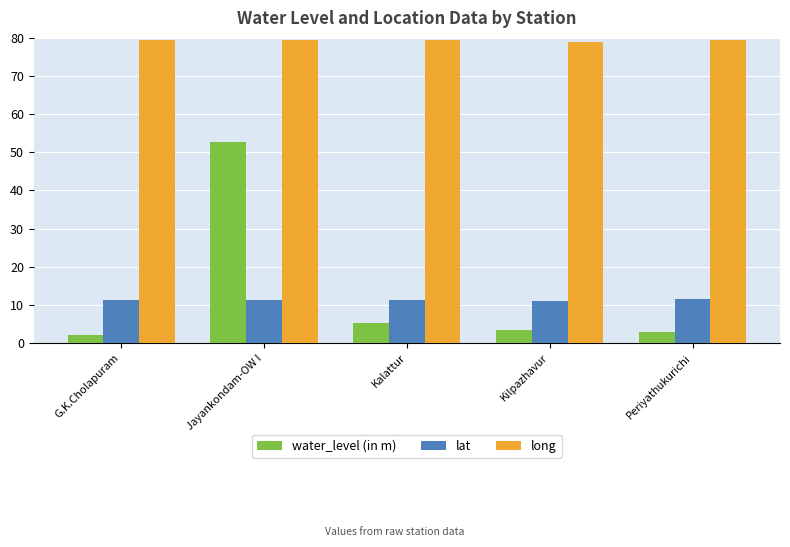

At which label does water_level (in m) first exceed 3?

Jayankondam-OW I